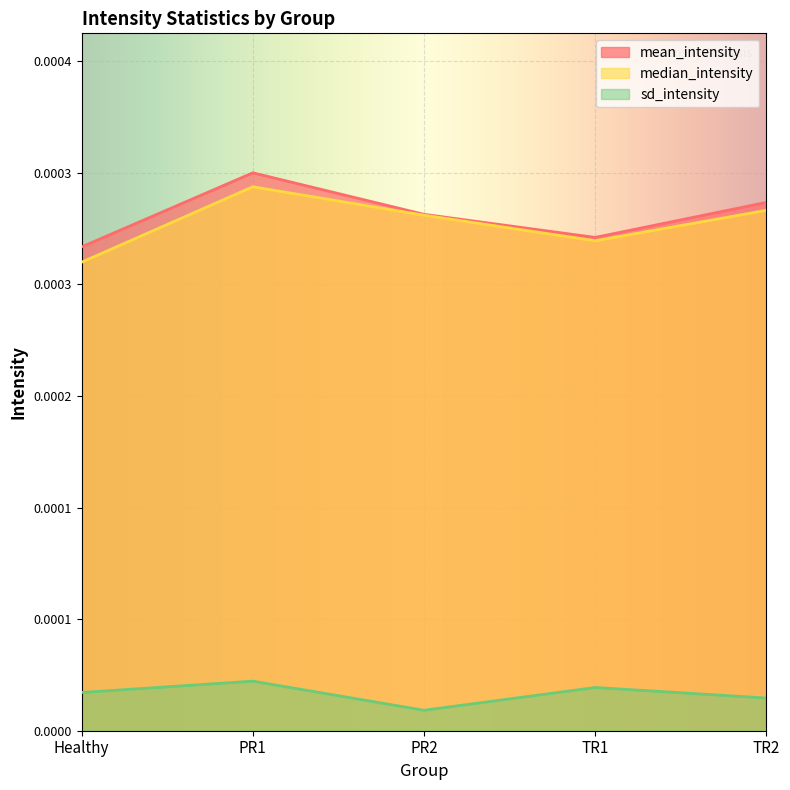

At PR1, list the series in order from largest to smallest.

mean_intensity, median_intensity, sd_intensity